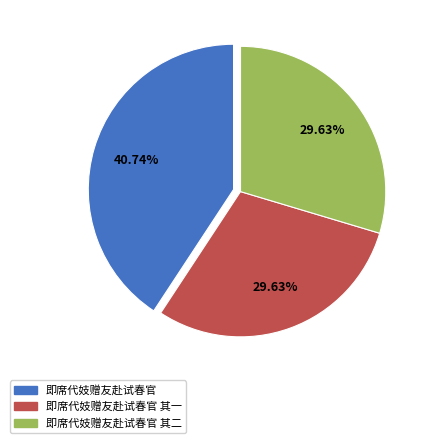

To the nearest percent, what portion does 即席代妓赠友赴试春官 其二 represent?

30%